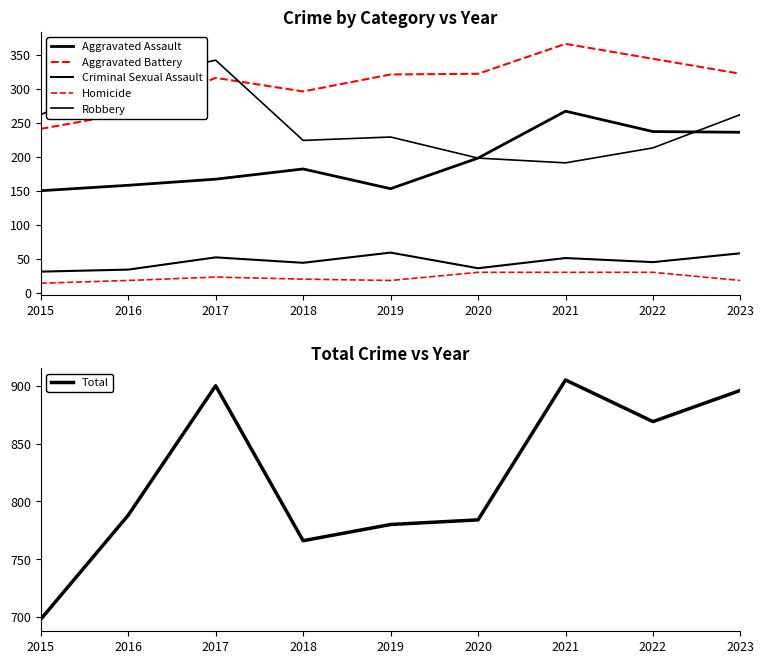

Where is the first local minimum for Robbery?

2018